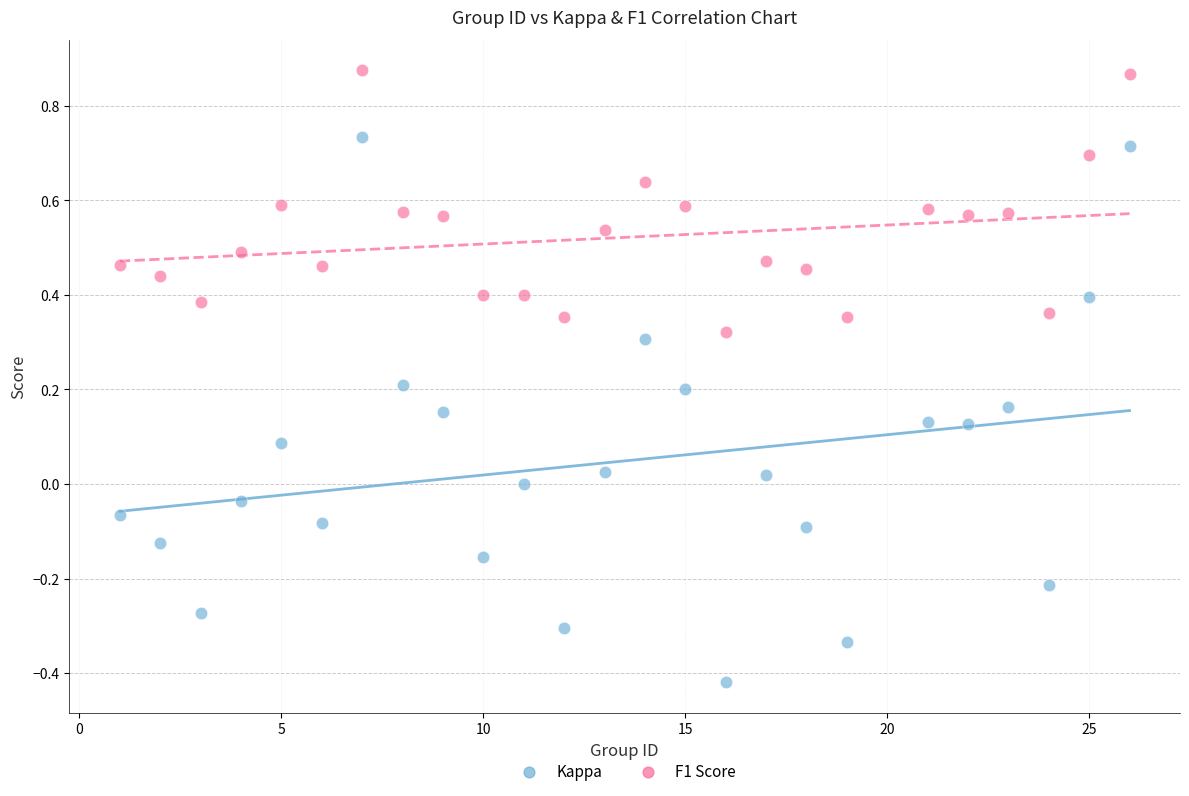

Which series has the largest Y range (max minus min)?

Kappa